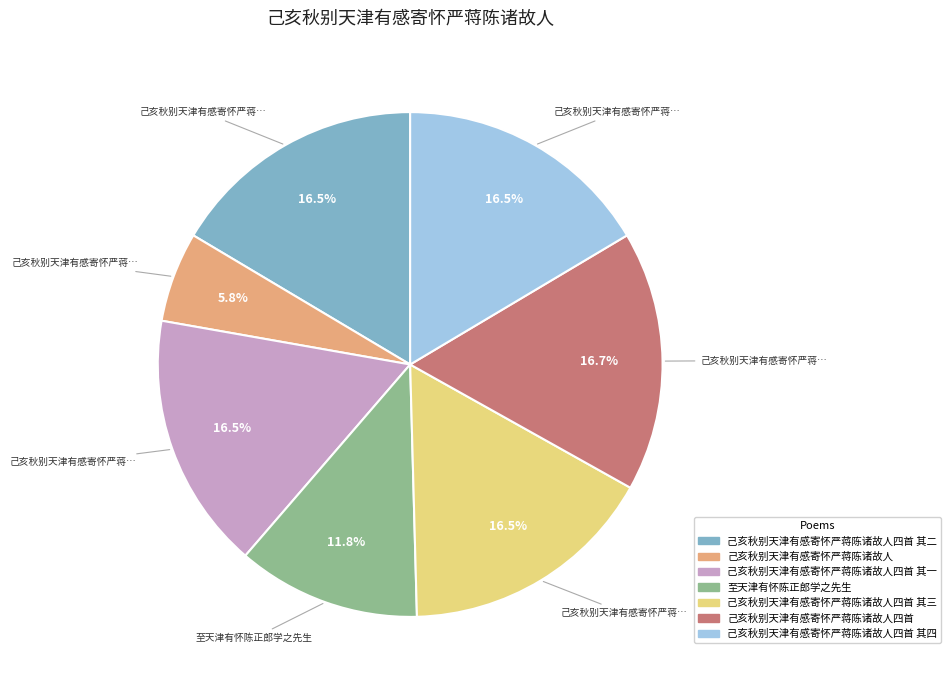

Which slice is the smallest?

己亥秋别天津有感寄怀严蒋陈诸故人